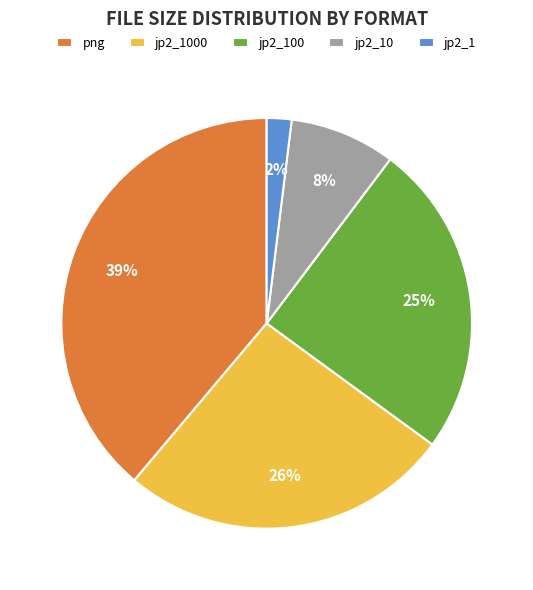

Which category has the biggest portion of the pie?

png